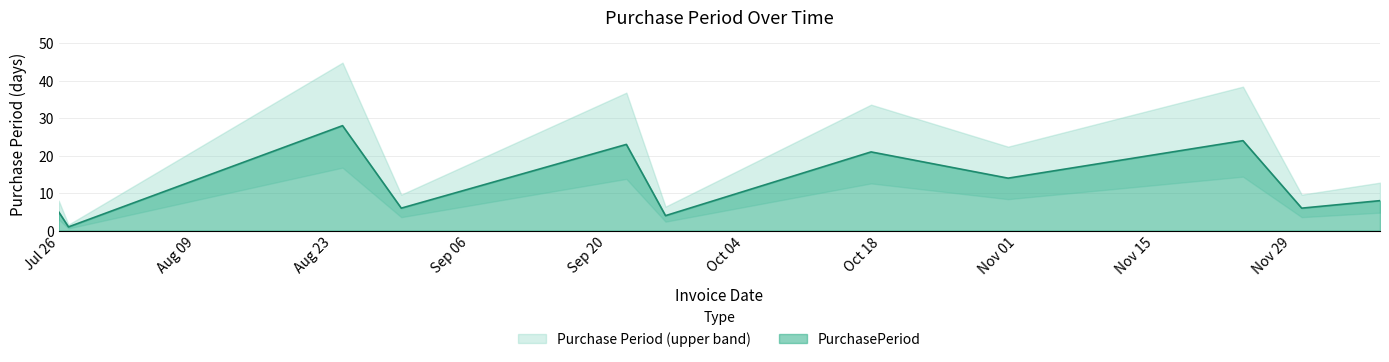

What is the sum of all values?

140